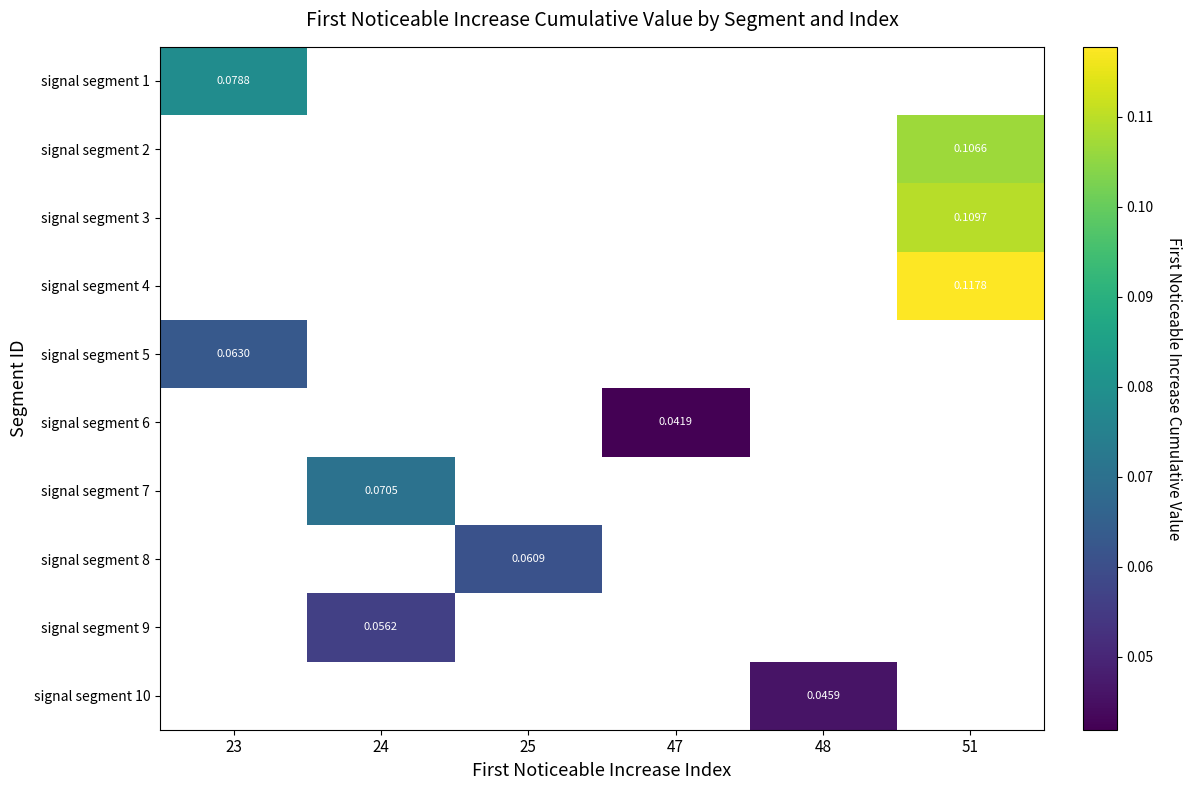

What is the minimum value for signal segment 1?

0.1